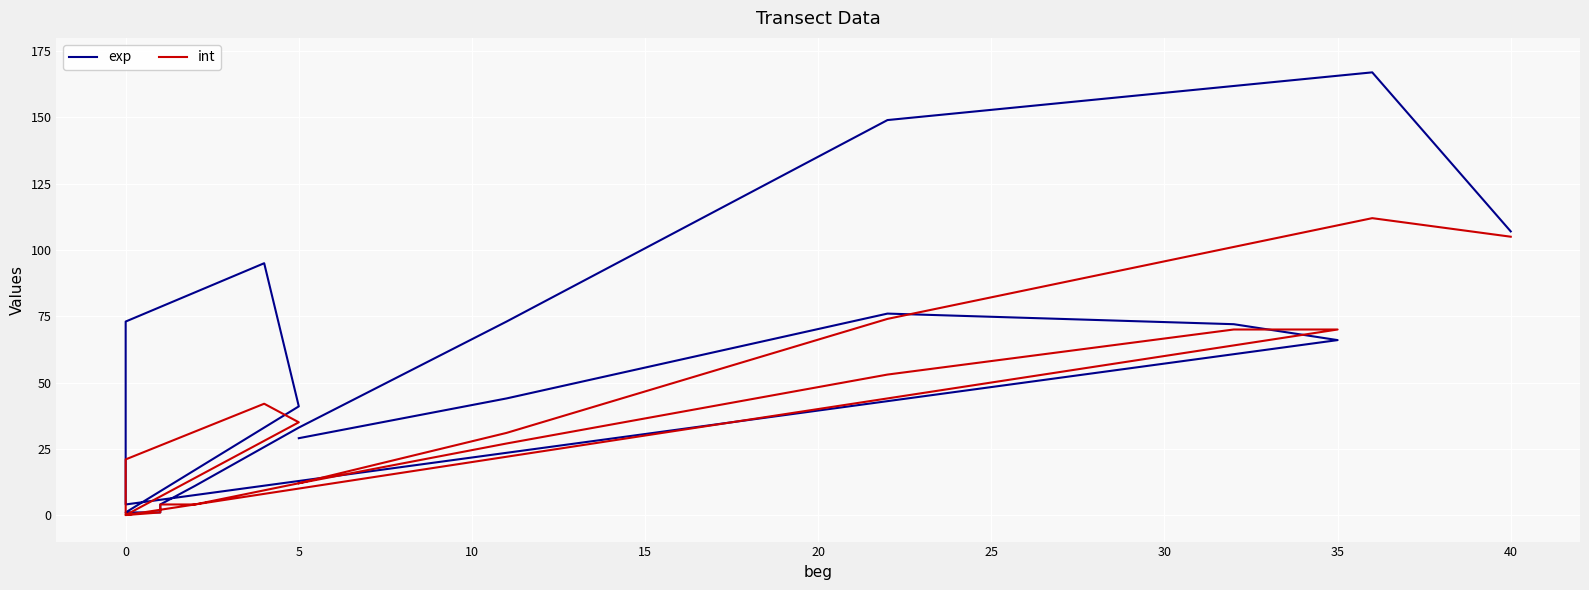

What is the average value of the int series?

36